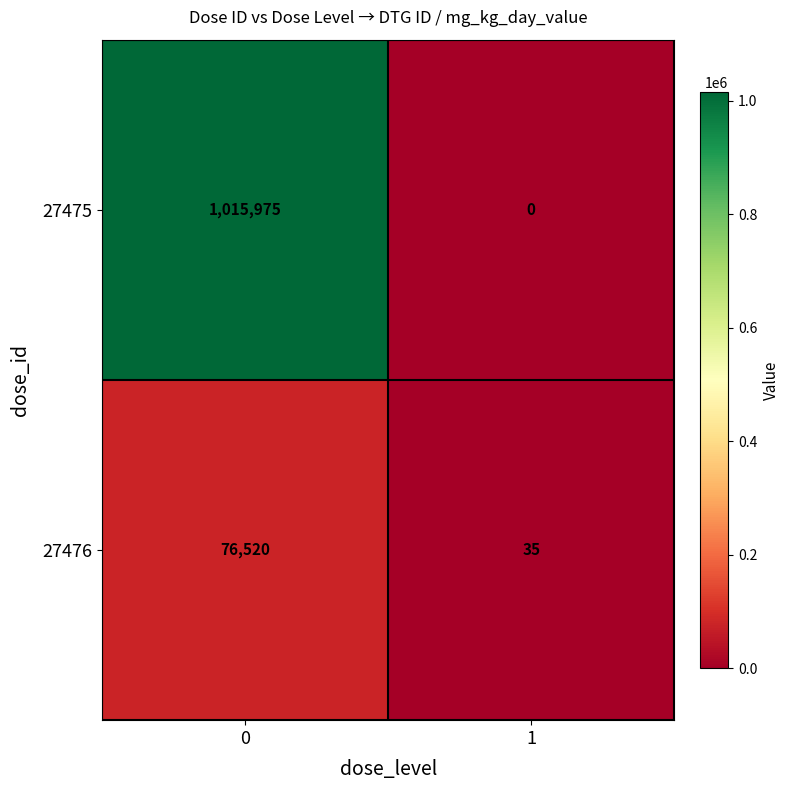

Between 0 and 1, which series saw the biggest shift?

27475